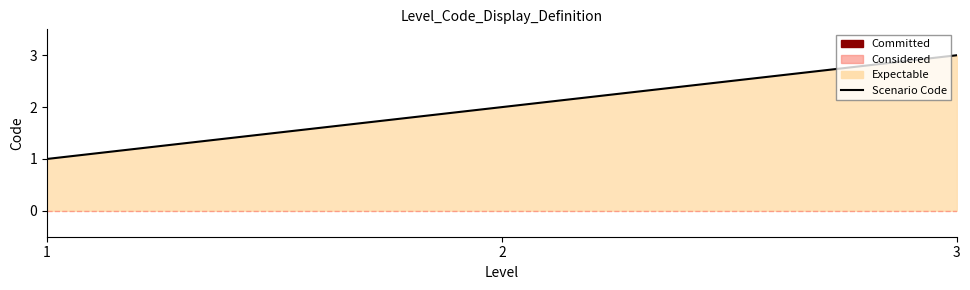

Count the values in the range 1 to 3.

3